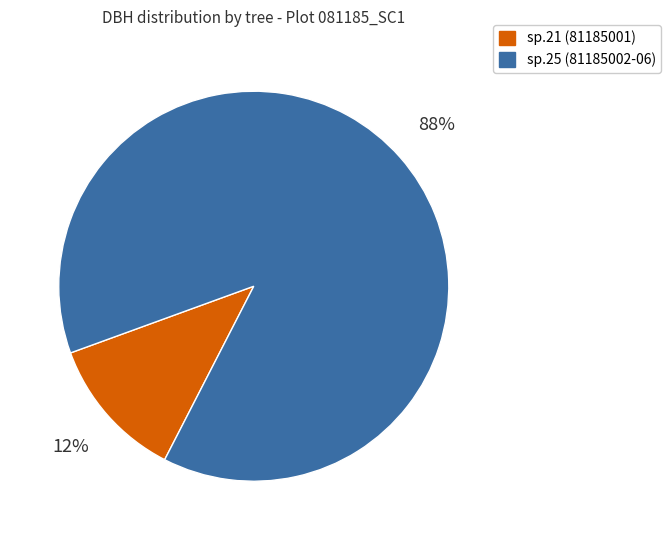

Count the number of slices in the pie.

2